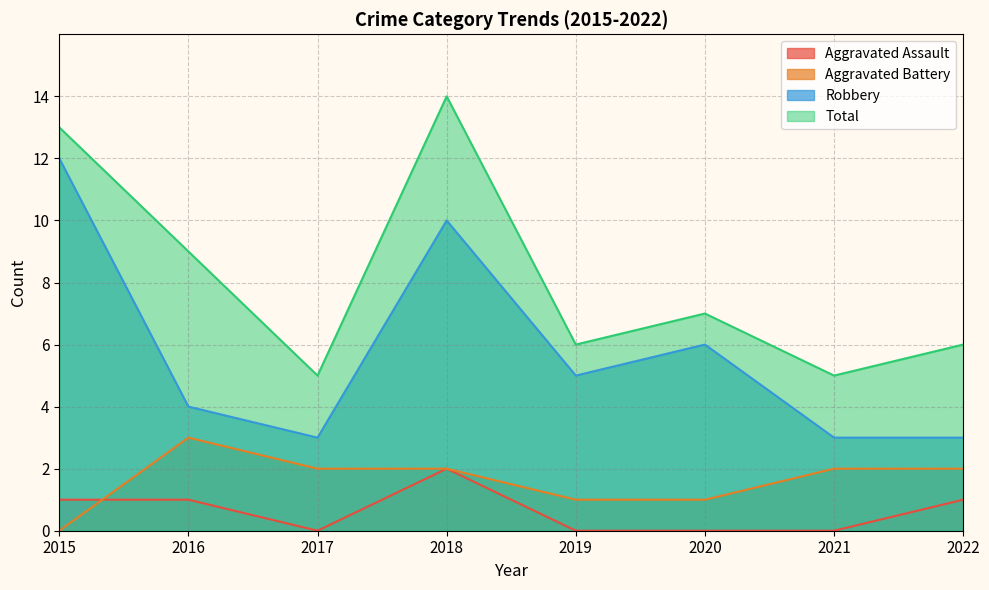

Rank the series by their maximum value, from highest to lowest.

Total, Robbery, Aggravated Battery, Aggravated Assault